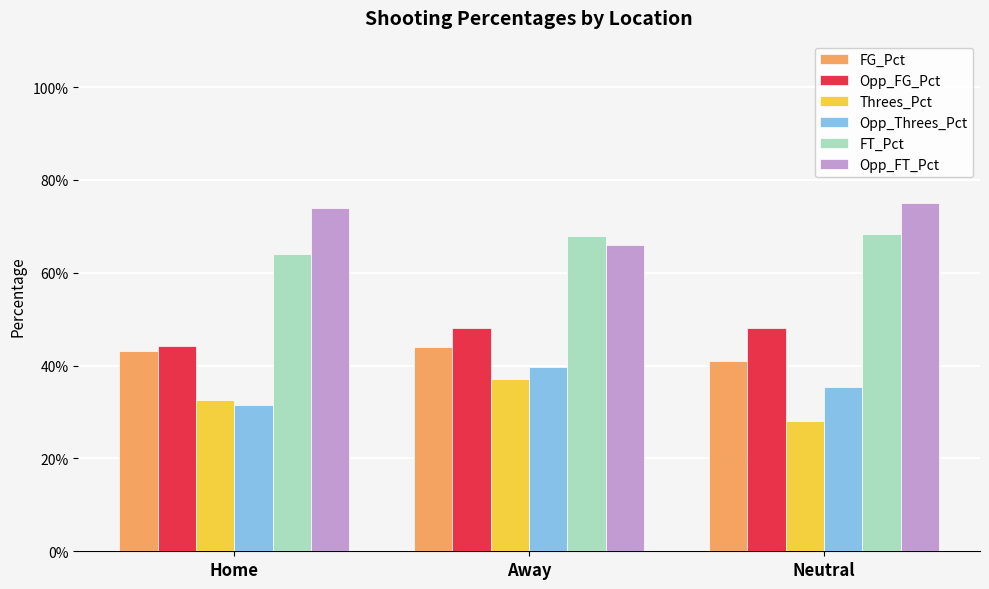

Reading right to left, list all the values displayed in this chart.

FG_Pct: Neutral=0.4	Away=0.4	Home=0.4
Opp_FG_Pct: Neutral=0.5	Away=0.5	Home=0.4
Threes_Pct: Neutral=0.3	Away=0.4	Home=0.3
Opp_Threes_Pct: Neutral=0.4	Away=0.4	Home=0.3
FT_Pct: Neutral=0.7	Away=0.7	Home=0.6
Opp_FT_Pct: Neutral=0.8	Away=0.7	Home=0.7